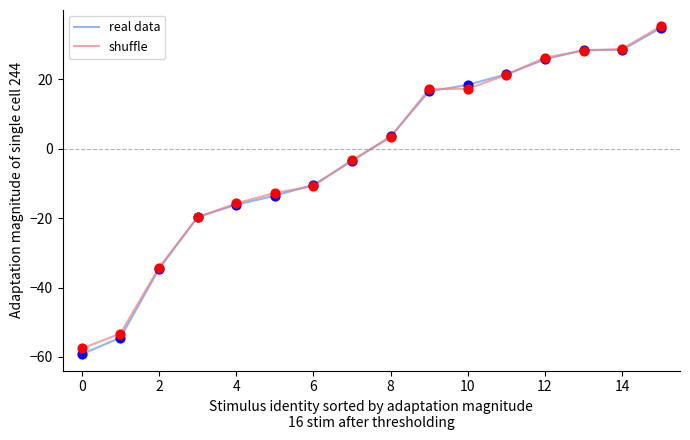

Which series has the largest range (max minus min)?

real data